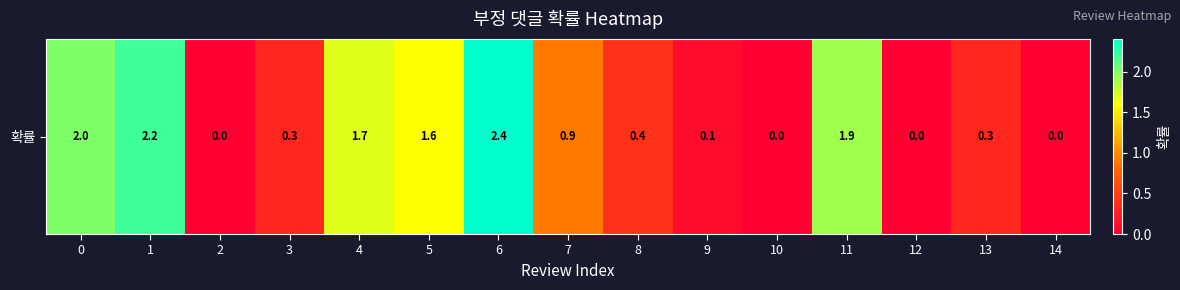

Reading right to left, transcribe all the data shown in this chart.

0.0	0.3	0.0	1.9	0.0	0.1	0.4	0.9	2.4	1.6	1.7	0.3	0.0	2.2	2.0